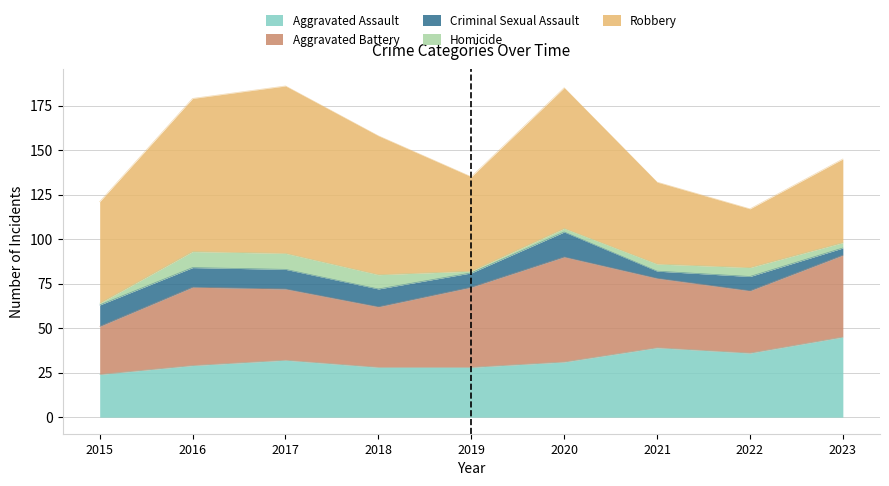

Reading right to left, transcribe all the data shown in this chart.

Aggravated Assault: 45	36	39	31	28	28	32	29	24
Aggravated Battery: 46	35	39	59	45	34	40	44	27
Criminal Sexual Assault: 4	8	4	14	8	10	11	11	12
Homicide: 3	5	4	2	1	8	9	9	1
Robbery: 47	33	46	79	53	78	94	86	57